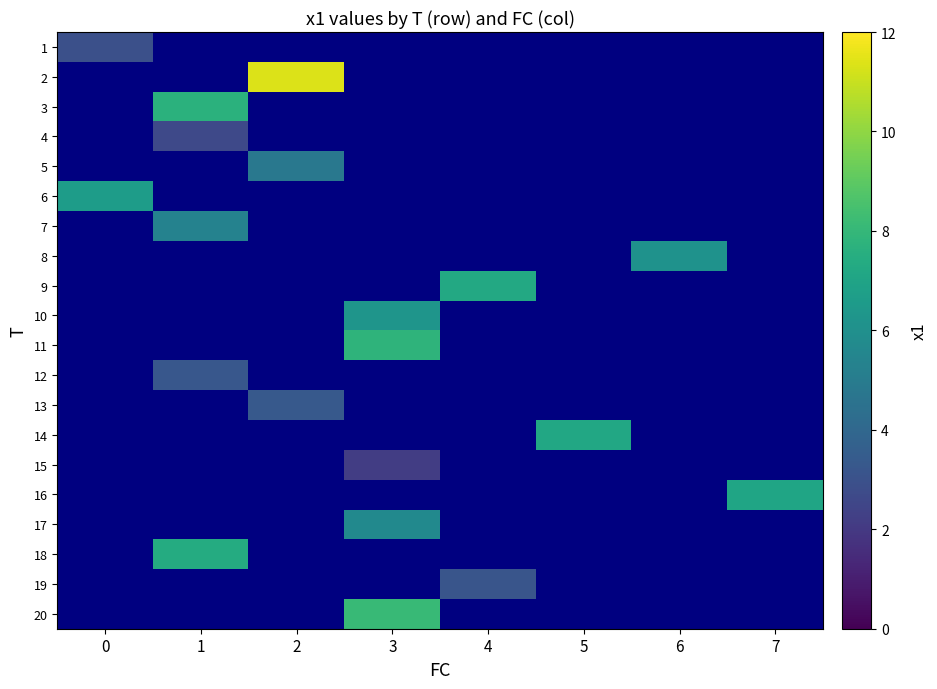

How many series are shown in this chart?

20